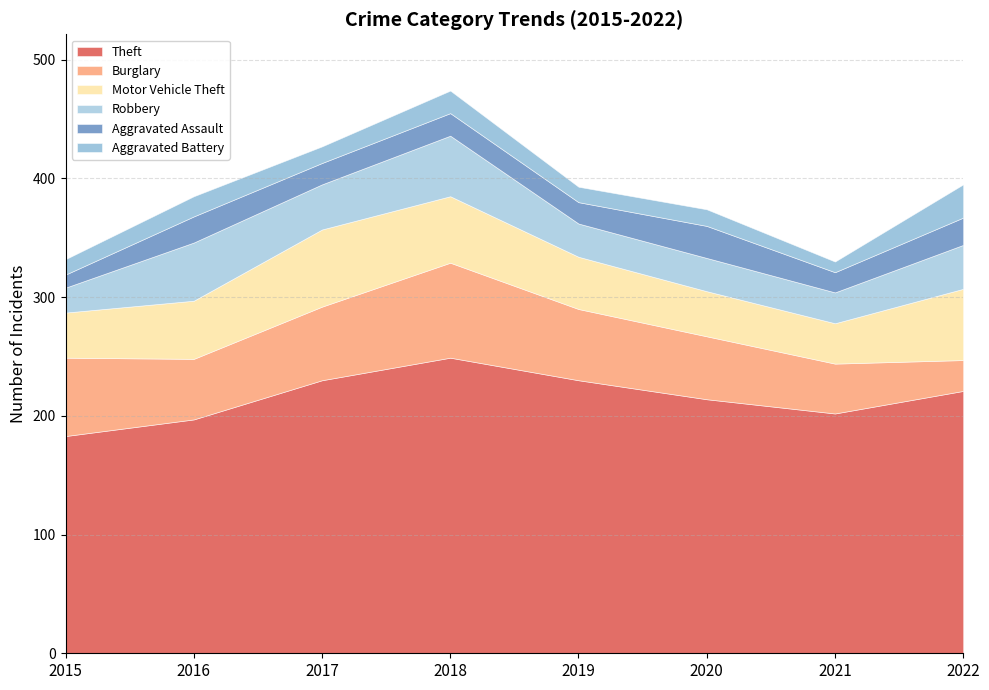

True or false: Aggravated Assault and Motor Vehicle Theft cross at least once.

False